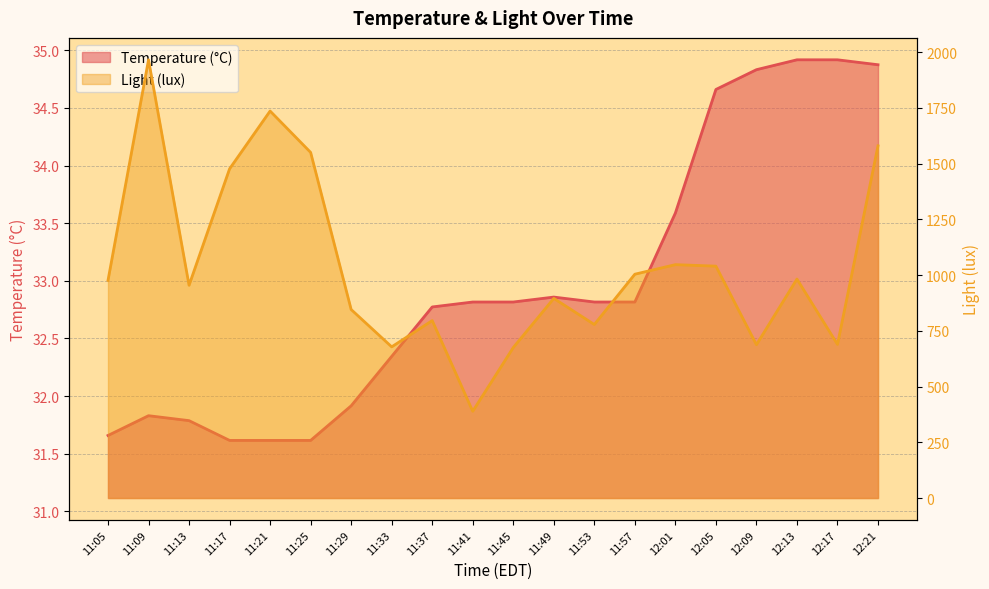

What is the sum of the Temperature (°C) values at 11:13 and 12:05?

66.4